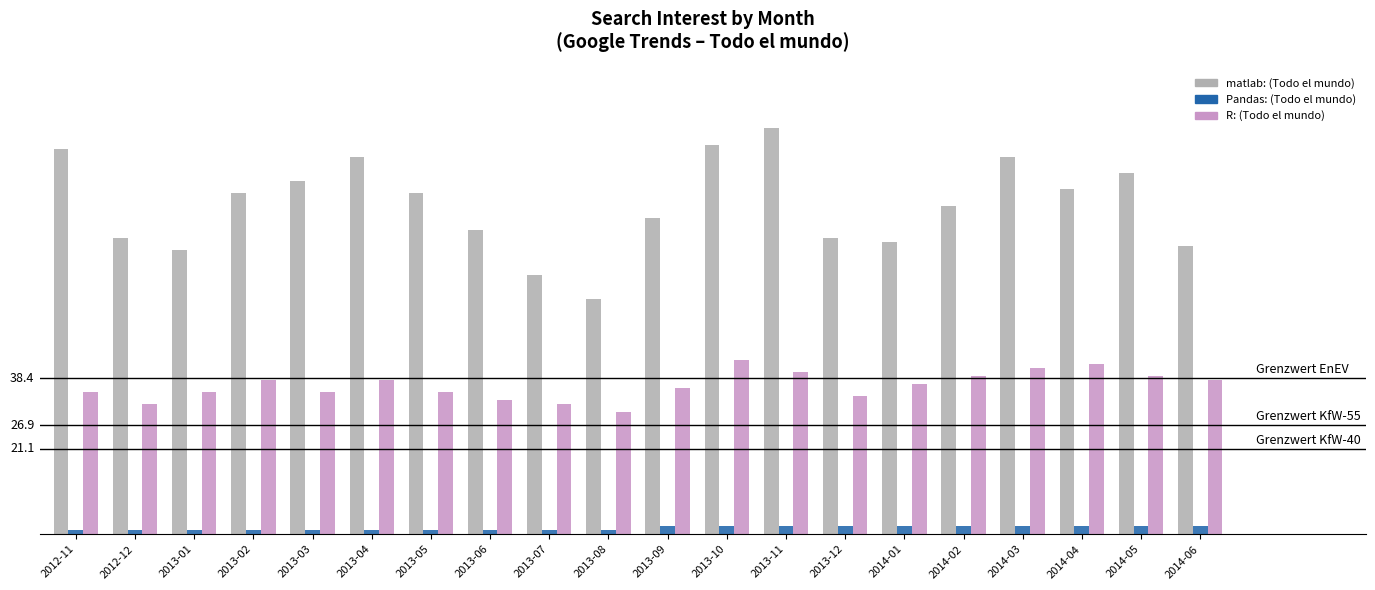

Which series has the largest range (max minus min)?

matlab: (Todo el mundo)